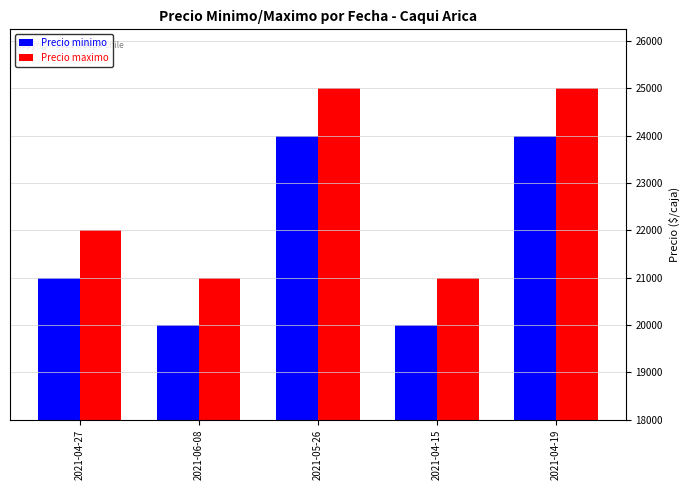

How many values in the Precio maximo series are below 22000?

2